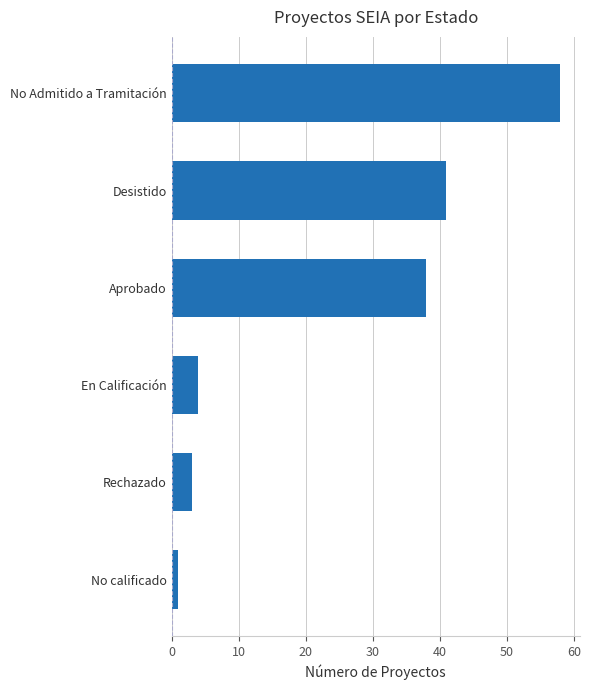

True or false: the data shows 3 at Rechazado.

True